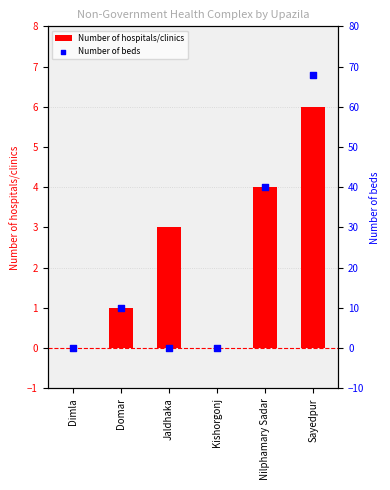

Which series has the largest total across all categories?

Number of beds